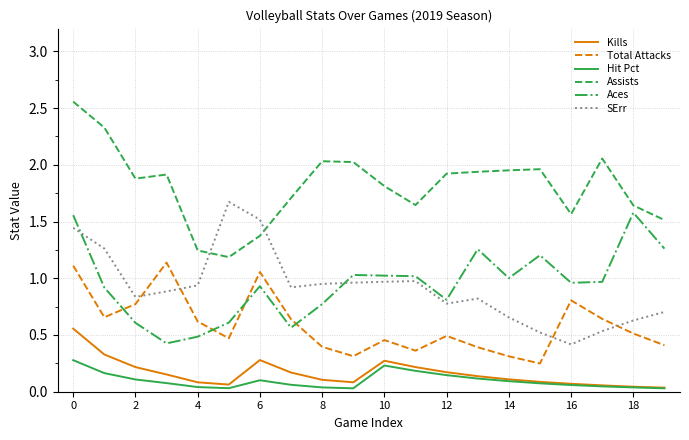

True or false: SErr and Kills intersect in this chart.

False